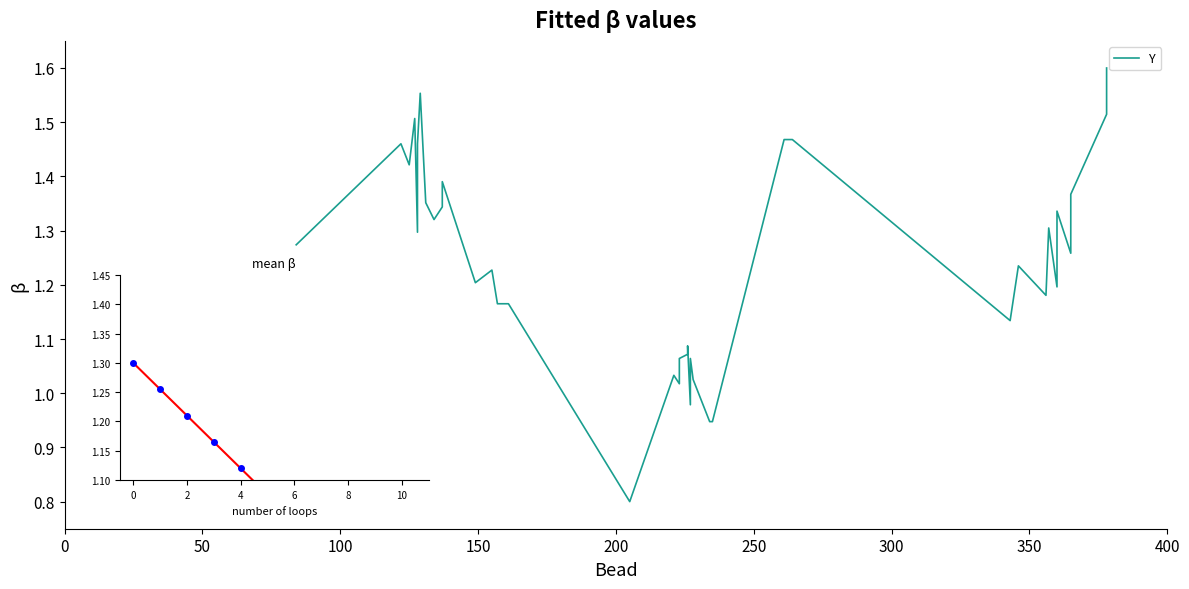

What is the average value?

1.2